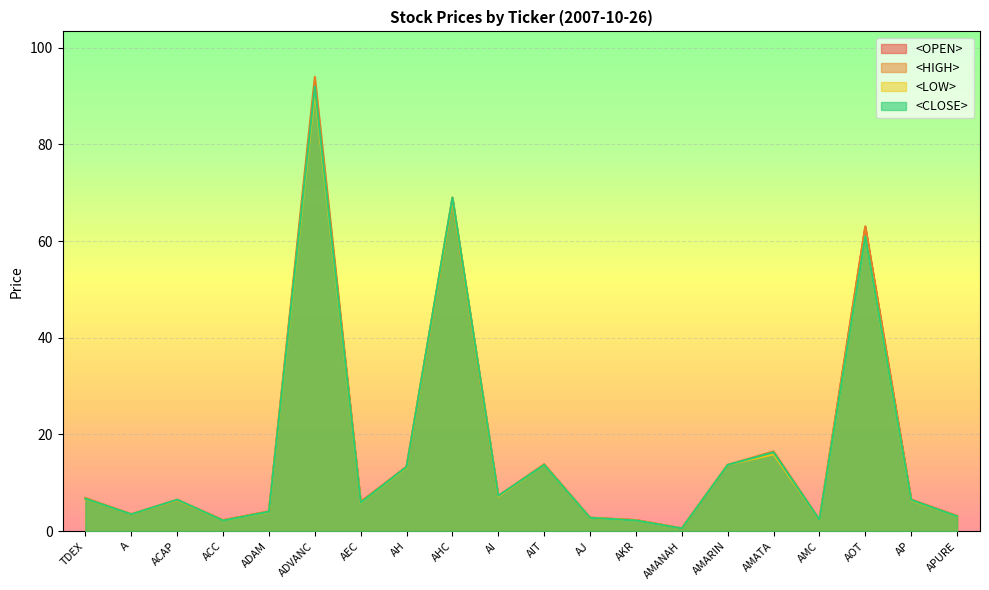

How many distinct data groups are displayed?

4